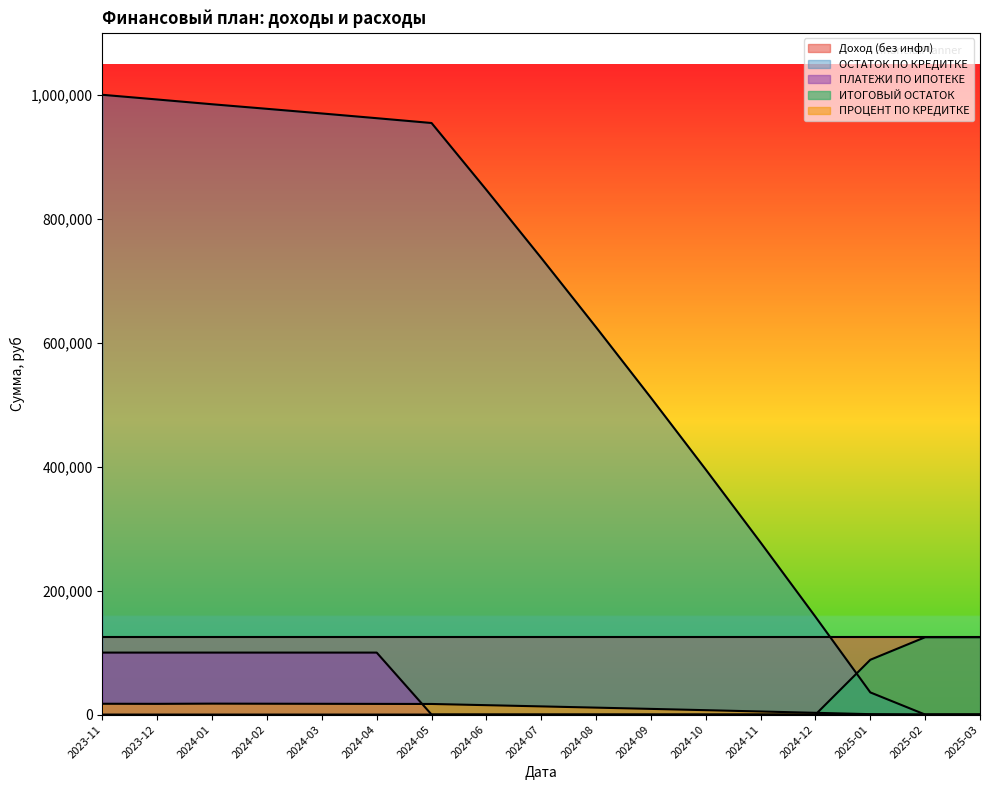

The ИТОГОВЫЙ ОСТАТОК series shows -73002.2 at 2024-11. True or false?

False